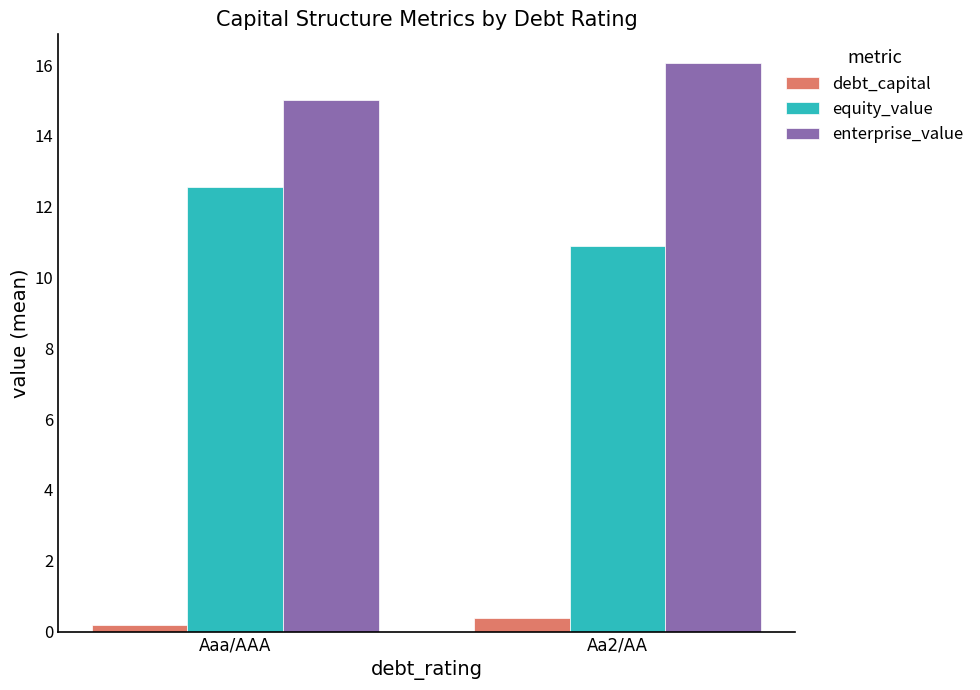

What are all the series names shown in the legend?

debt_capital, equity_value, enterprise_value